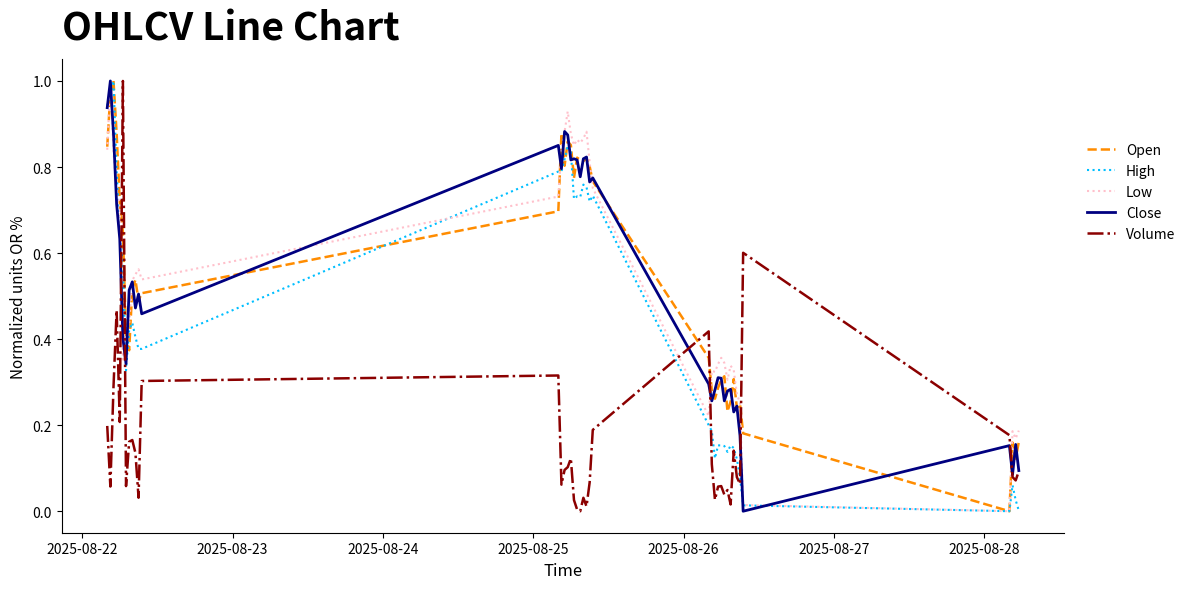

How many lines are shown in the chart?

5